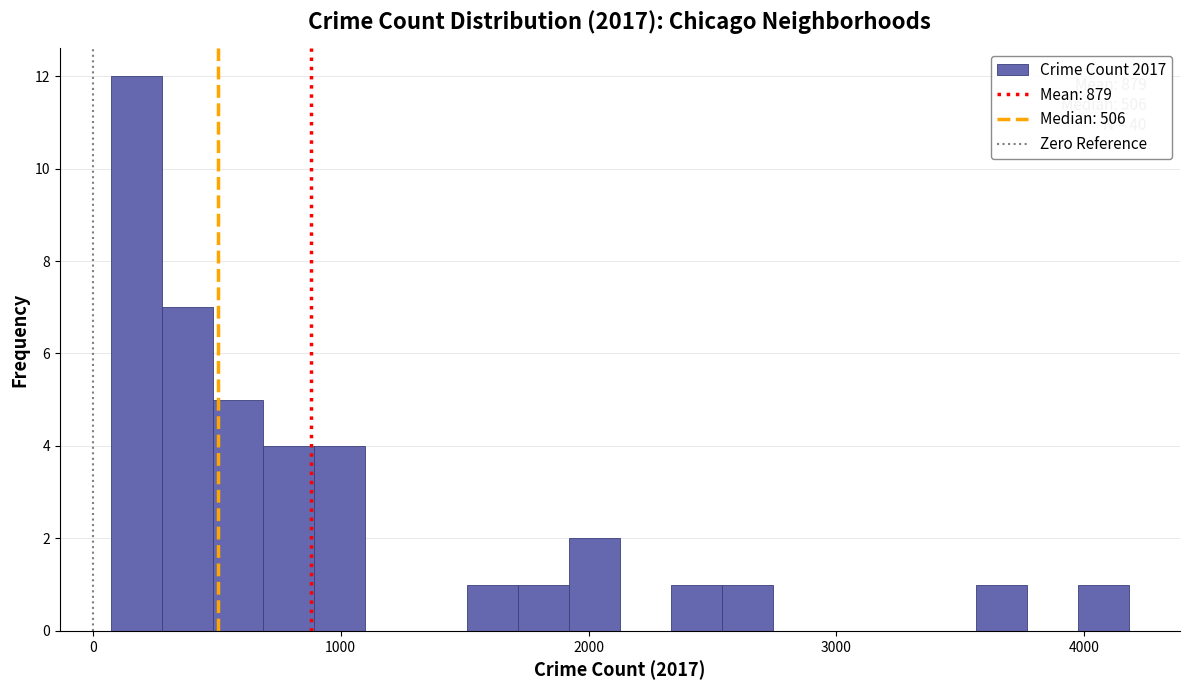

Read against the x-axis, roughly where is the centre of the tallest bar?

200